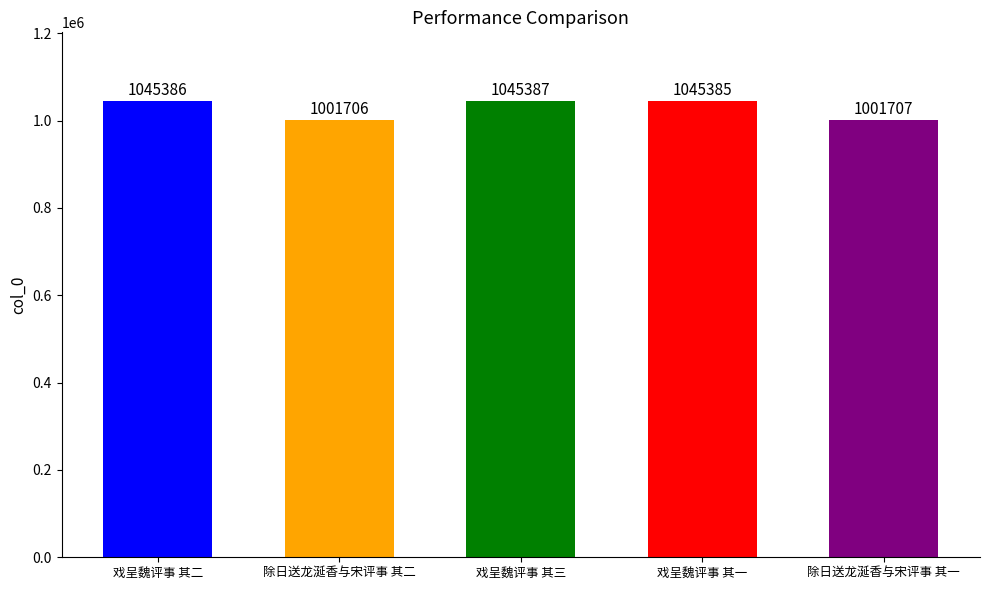

What is the label of the 1st bar from the left?

戏呈魏评事 其二